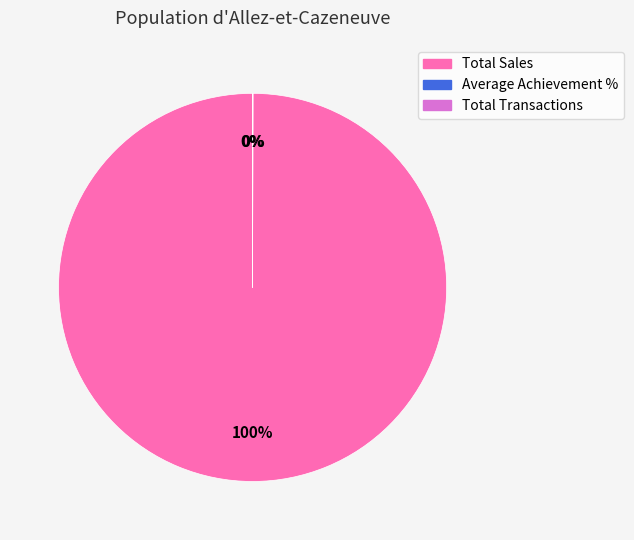

True or false: Total Sales accounts for 93% of the total.

False